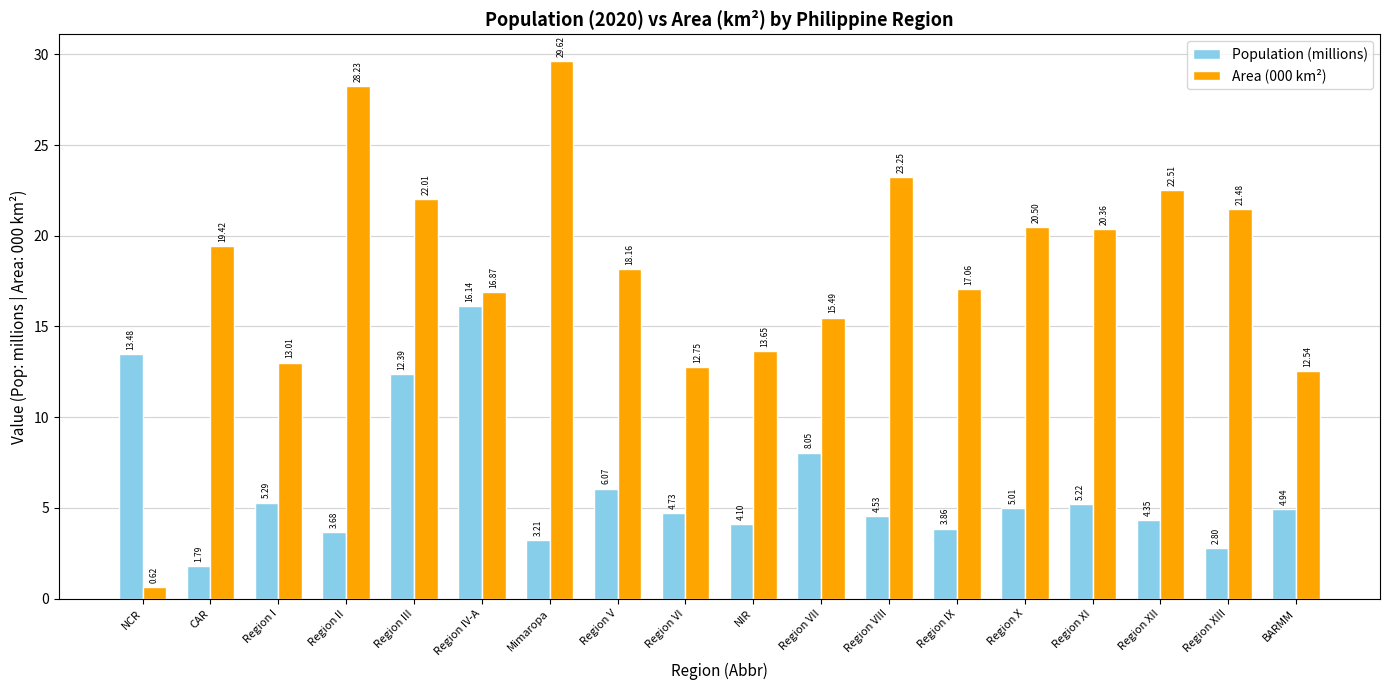

Rank the series by their maximum value, from highest to lowest.

Area (000 km²), Population (millions)